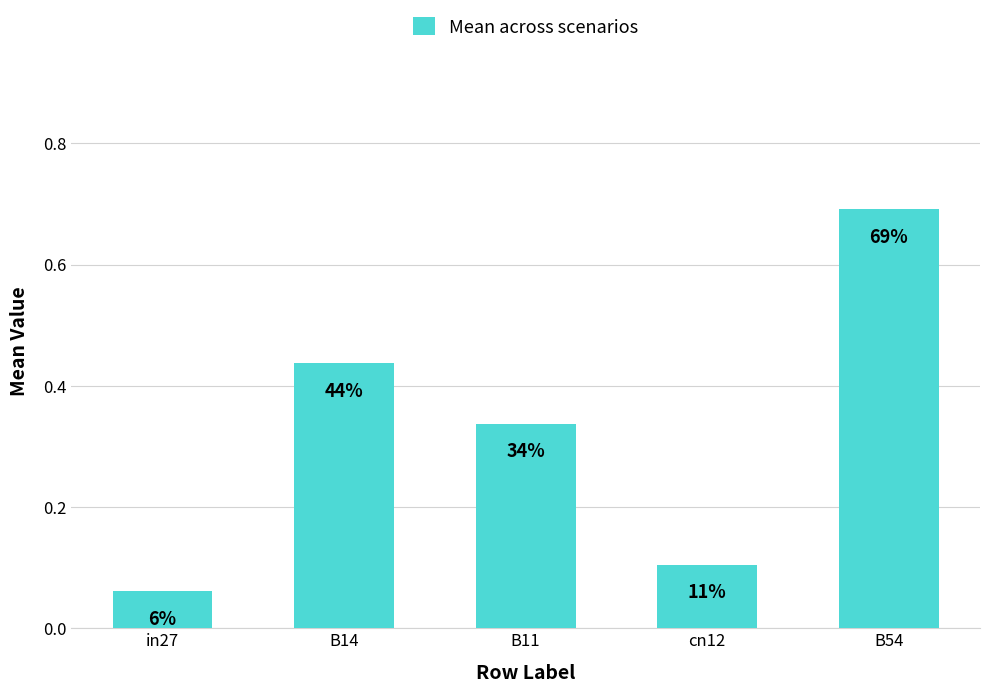

The chart shows a value of 0.7 at B54. True or false?

True